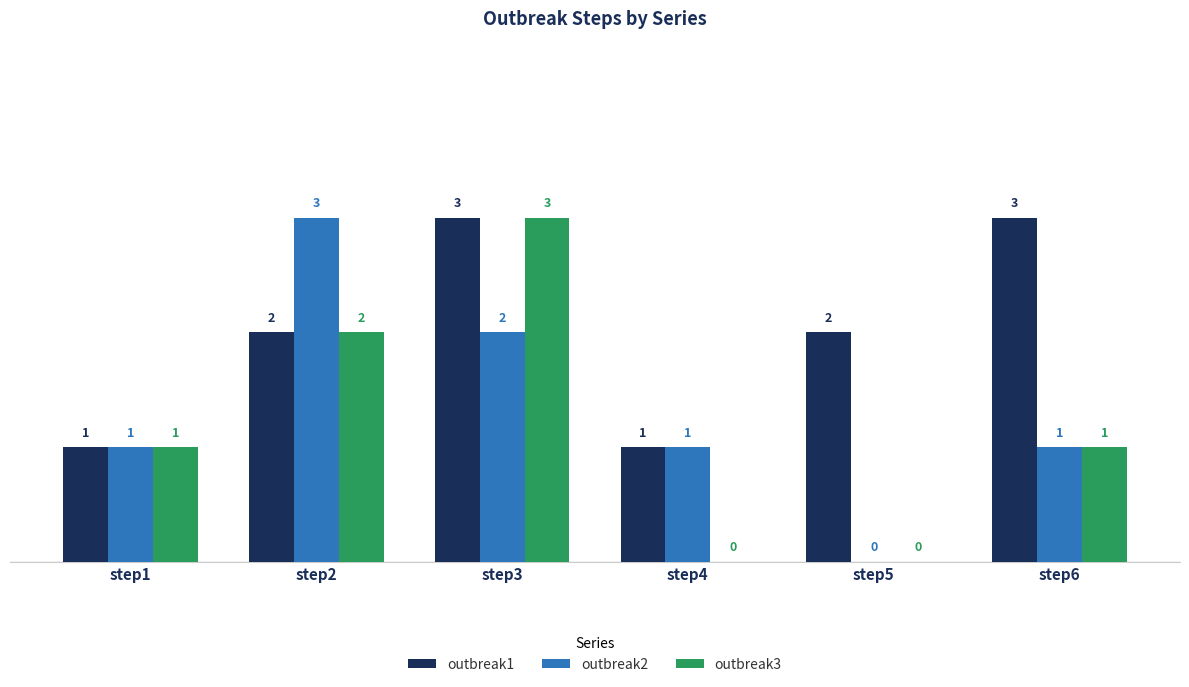

Is the value of outbreak3 at step1 greater than the value of outbreak2 at step3?

No